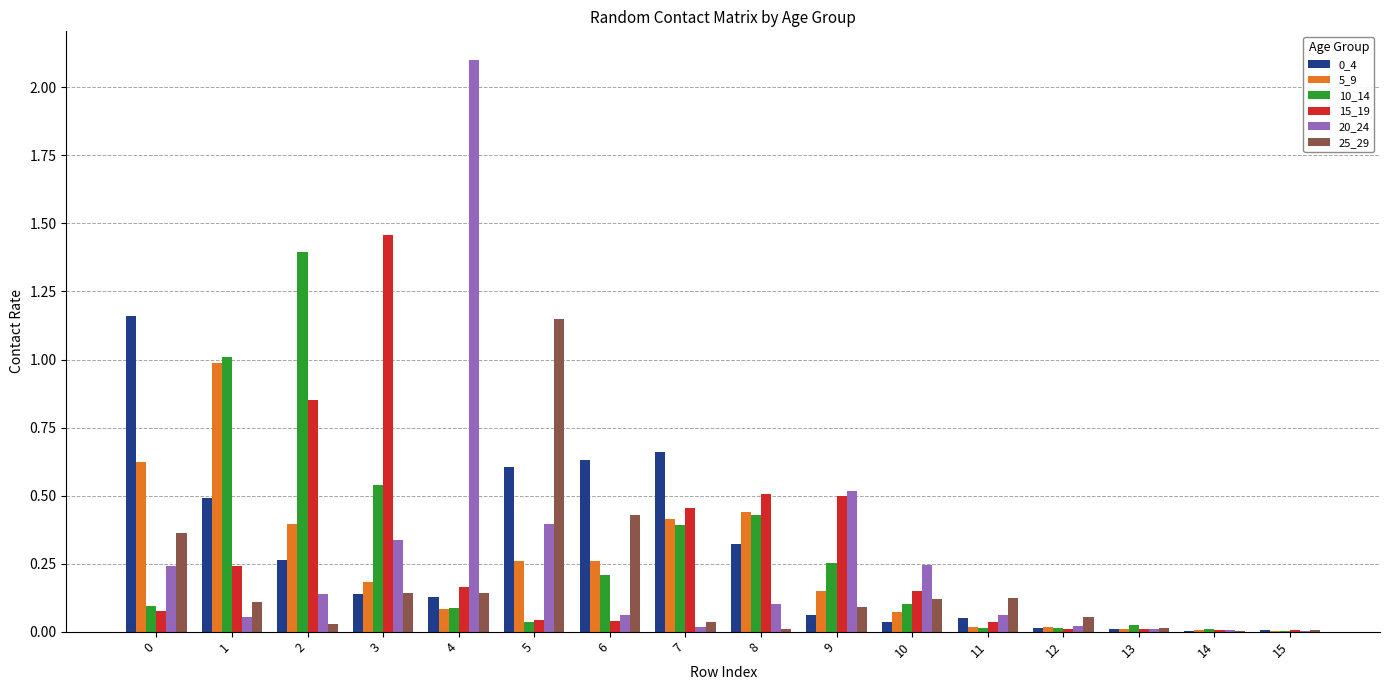

The value of 25_29 at 0 is 0.6. True or false?

False